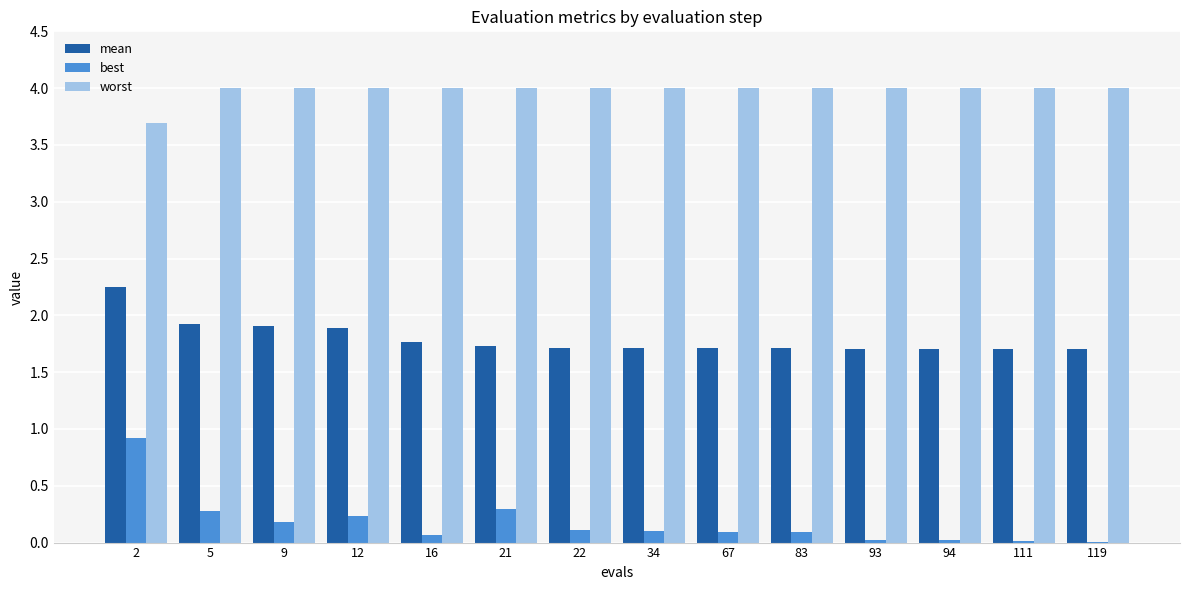

What is the total value across all series at 21?

6.0